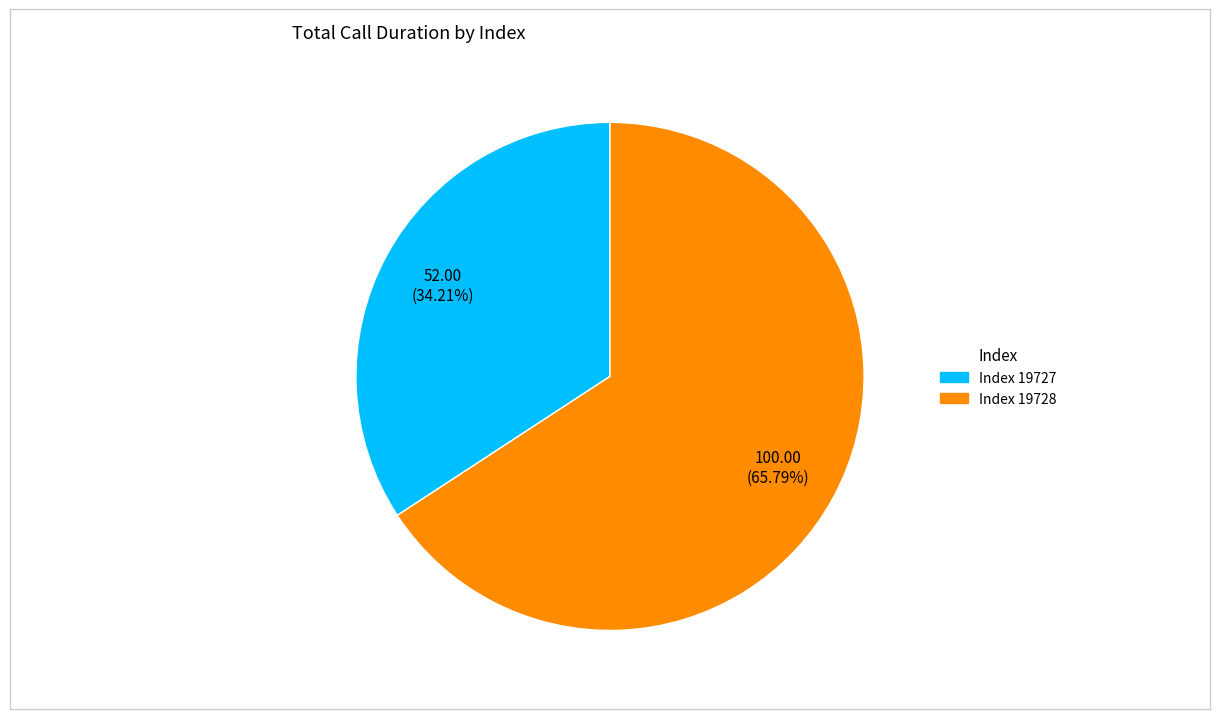

Does any single category account for the majority?

Yes